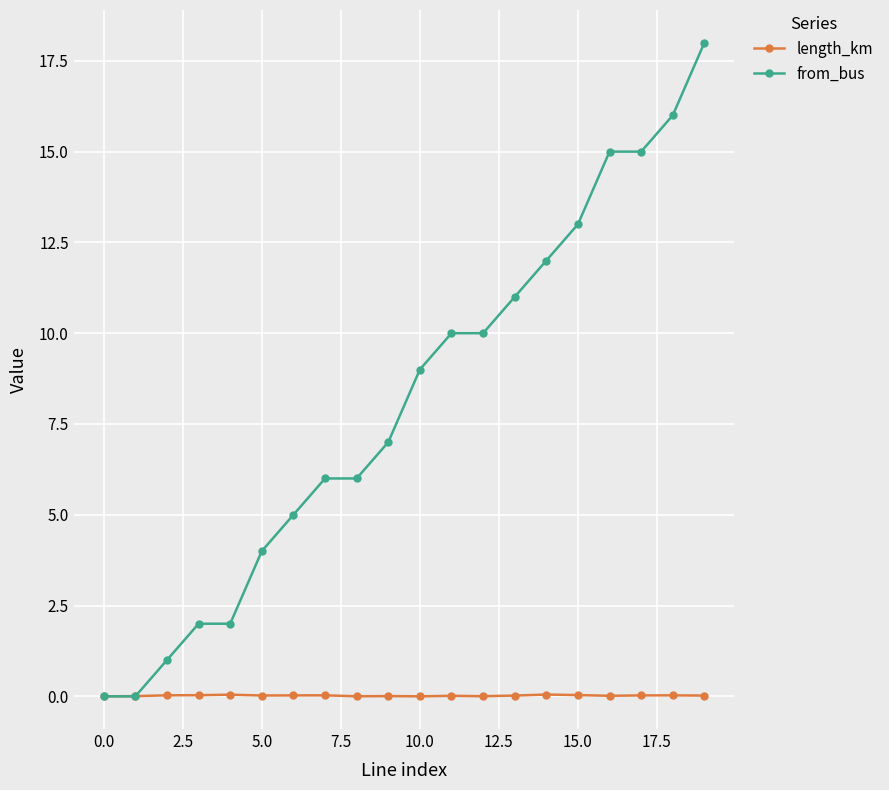

Rank the series by their maximum value, from highest to lowest.

from_bus, length_km